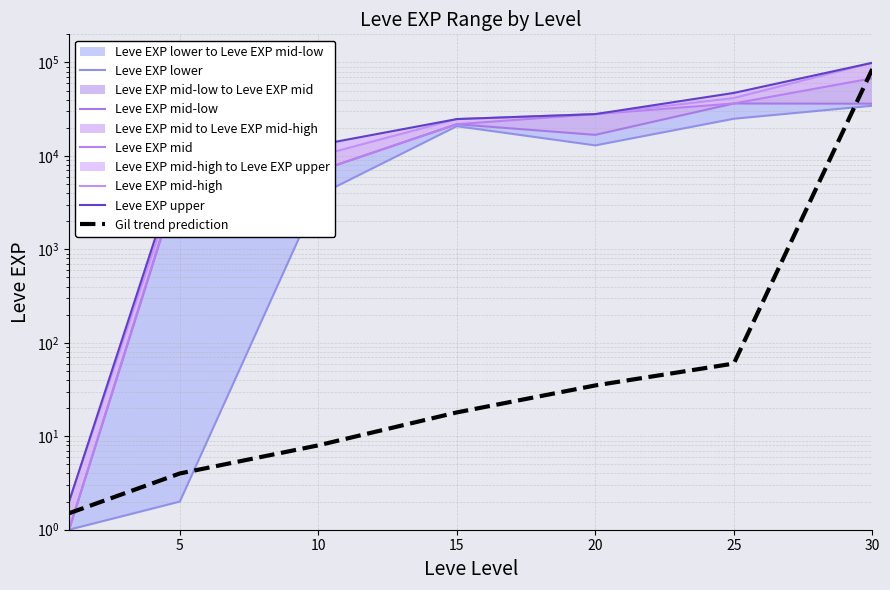

At how many categories does at least one series exceed 85109?

1